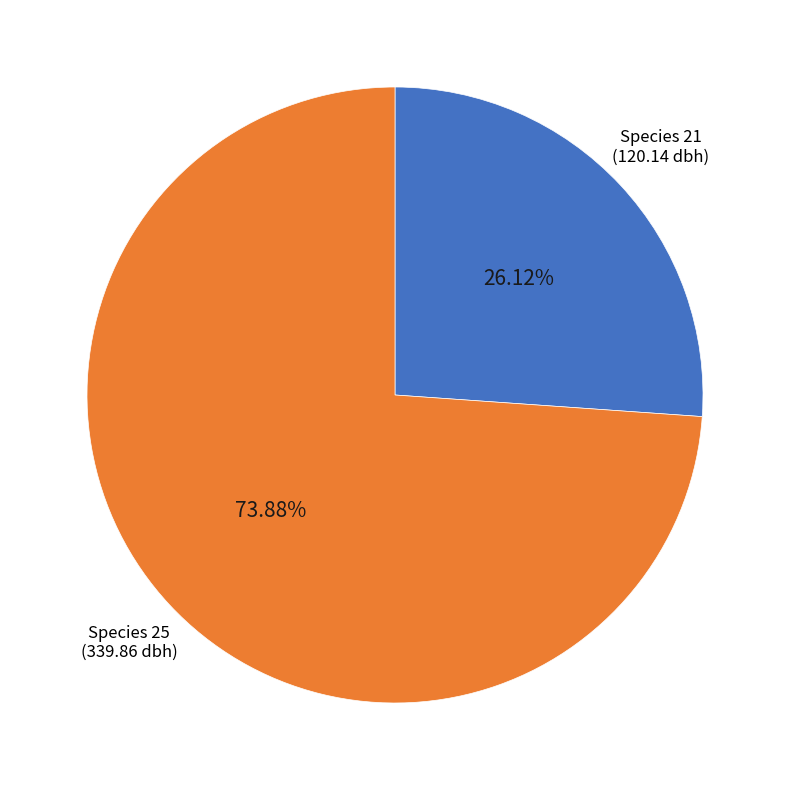

Is there a majority slice in this chart?

Yes